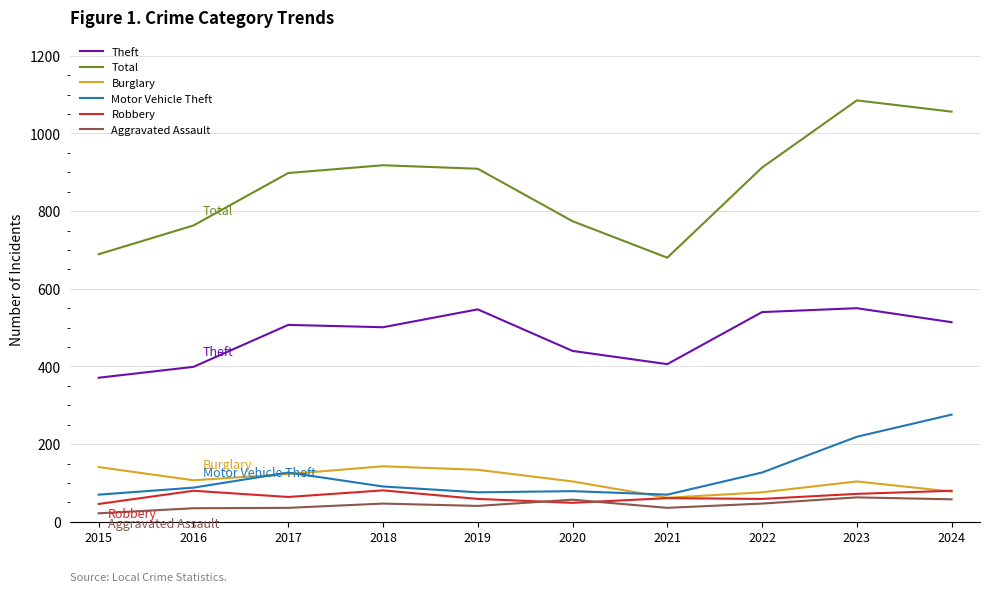

Does the chart display data point markers on the line(s)?

No